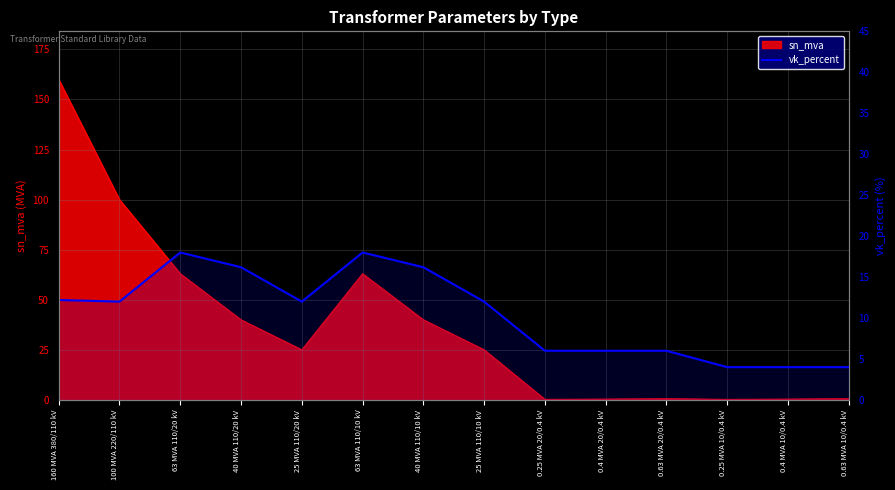

Between 40 MVA 110/20 kV and 0.25 MVA 10/0.4 kV, which is larger?

40 MVA 110/20 kV